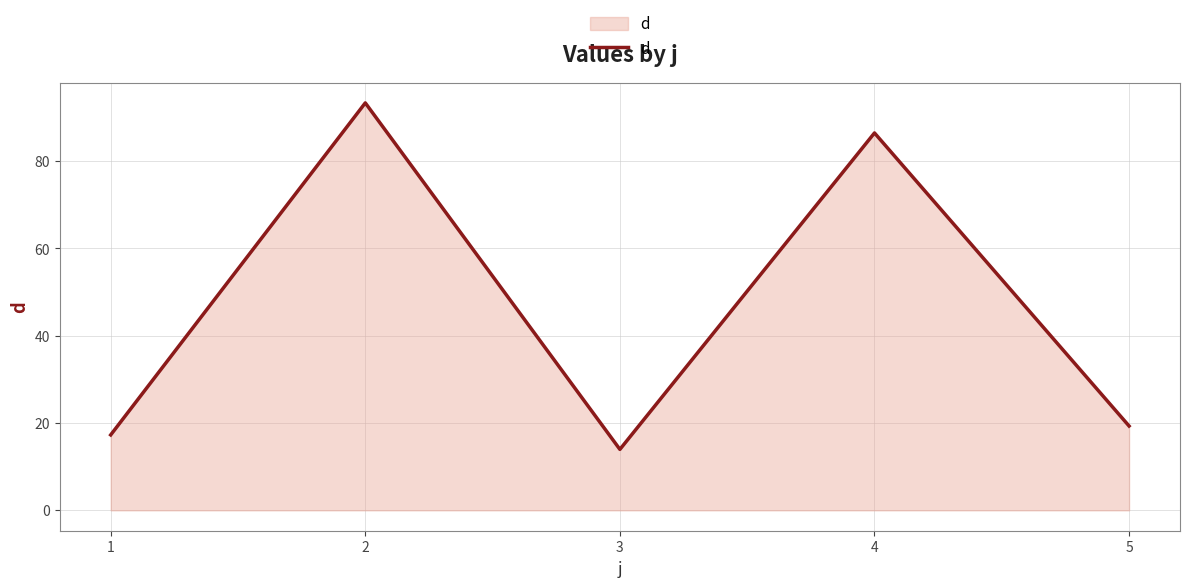

Count the number of categories in the chart.

5